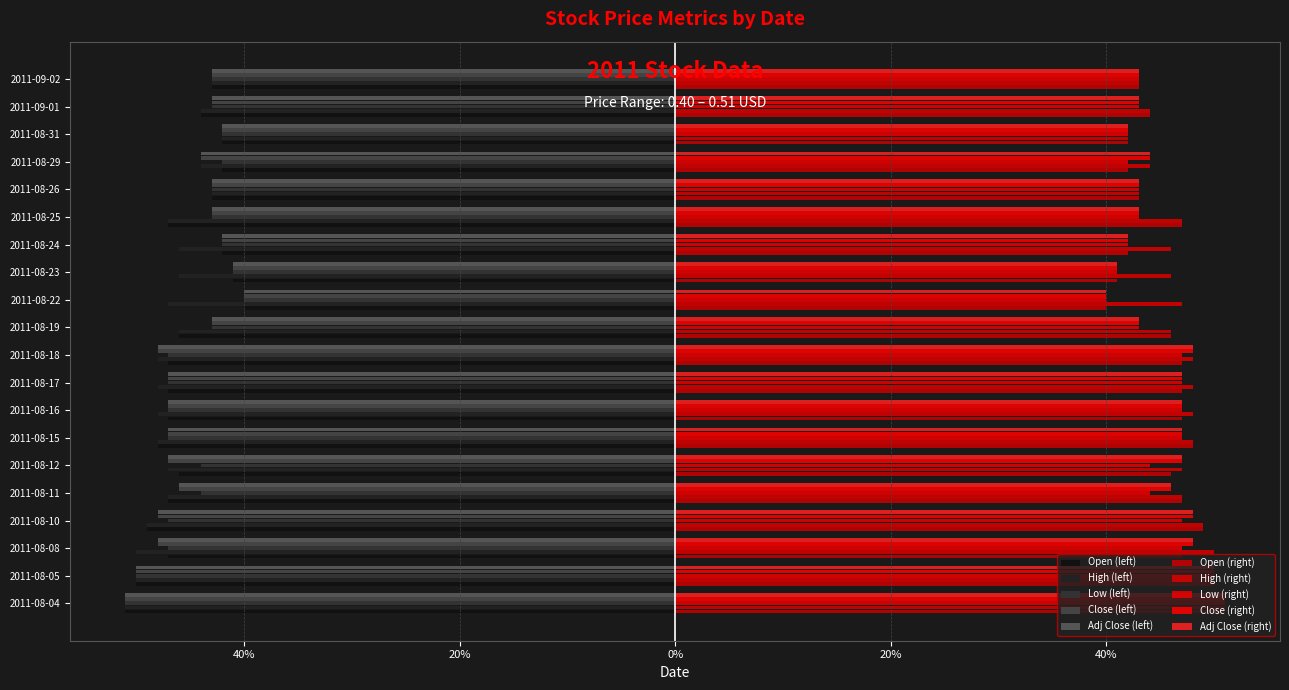

What is the label of the 11th bar from the left?

2011-08-19